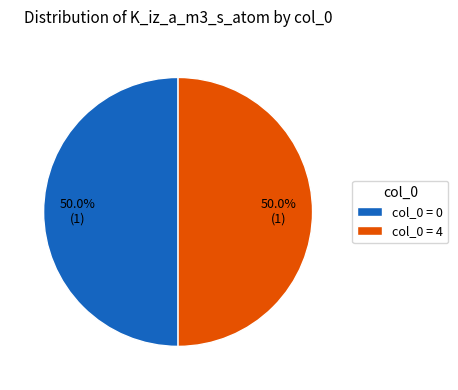

What is the ratio of the value at col_0 = 0 to the value at col_0 = 4?

1.0